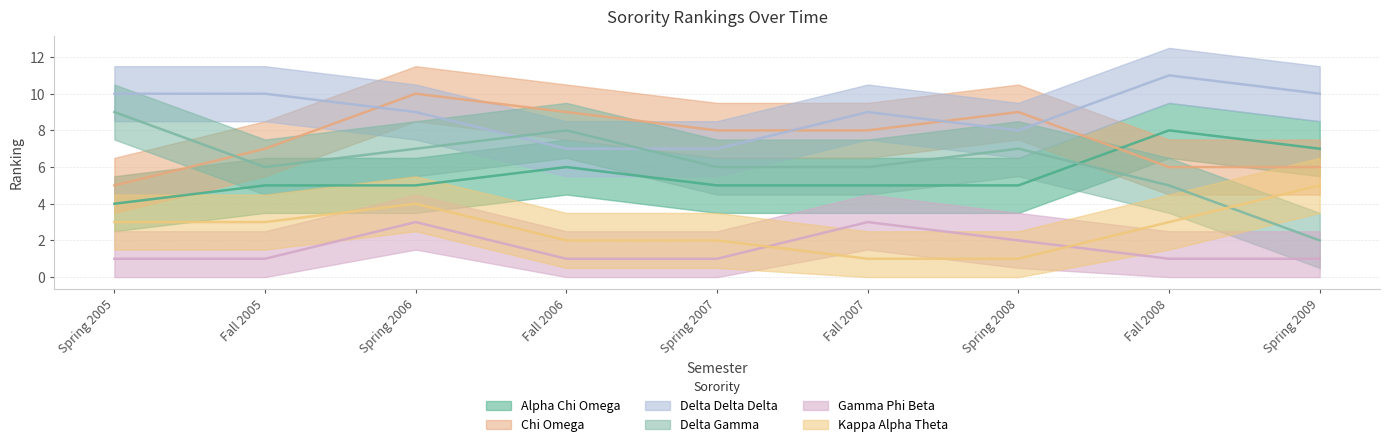

Read the Gamma Phi Beta value at Spring 2009.

1